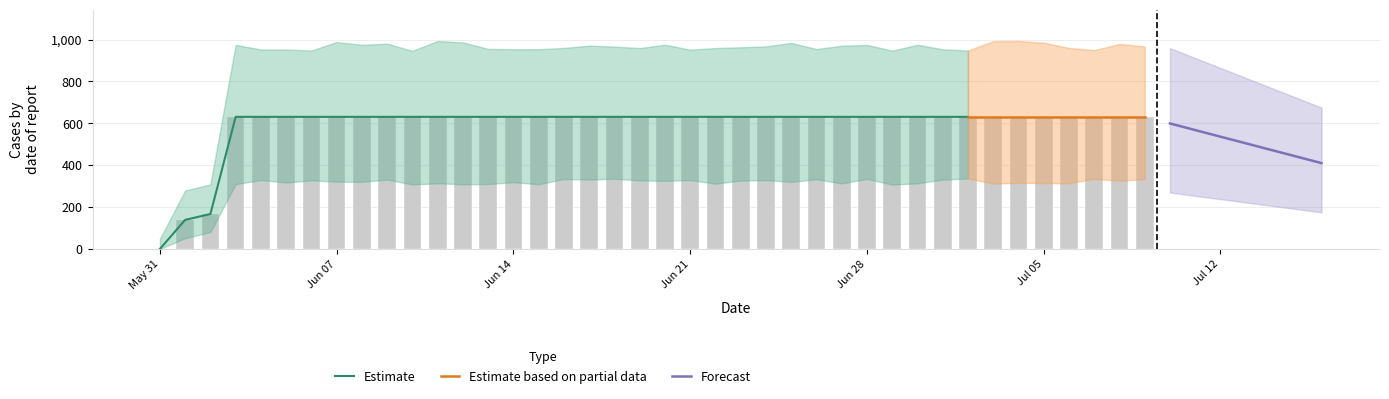

What is the label of the 26th bar from the right?

2020-06-14